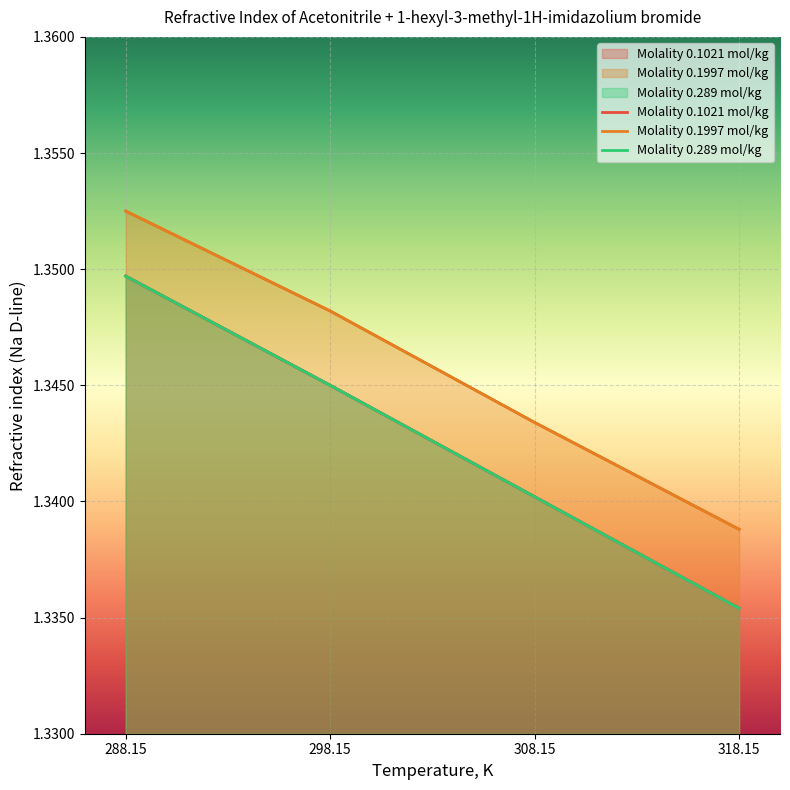

At which label is Molality 0.289 mol/kg closest to 1?

318.15